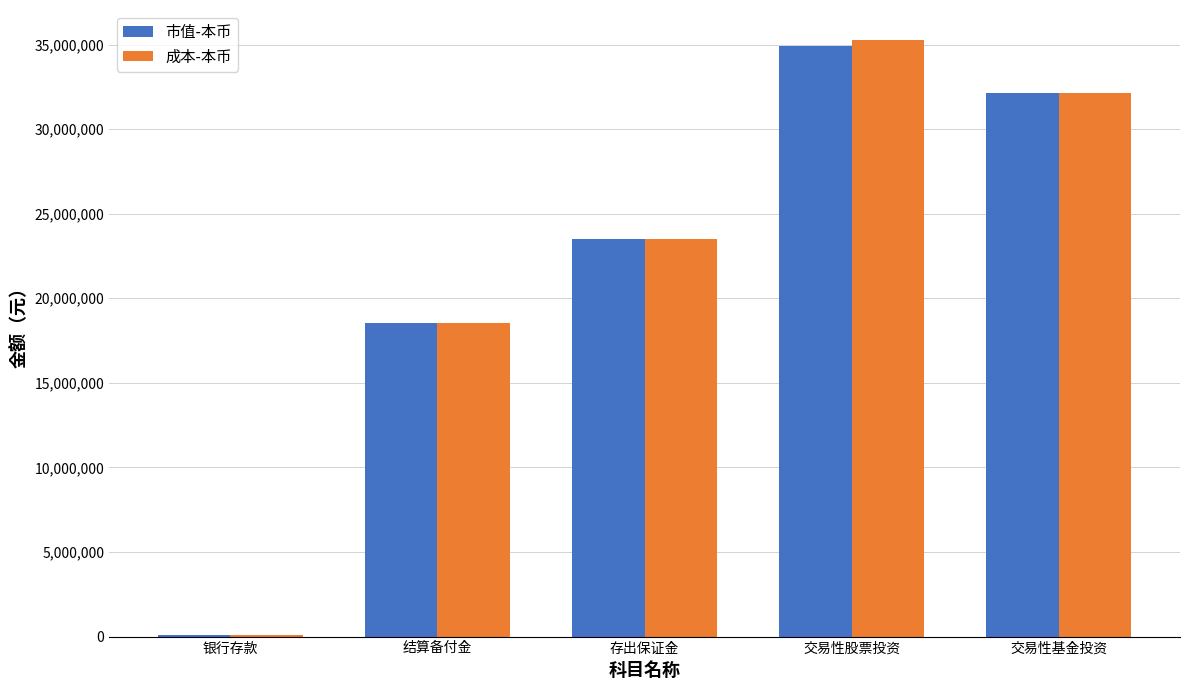

At how many categories does at least one series exceed 20116591?

3